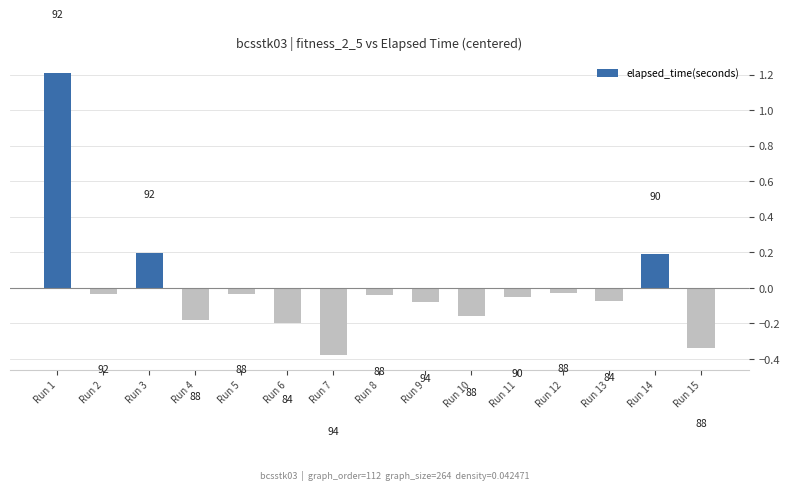

List the labels in order of value, largest first.

Run 1, Run 3, Run 14, Run 12, Run 5, Run 2, Run 8, Run 11, Run 13, Run 9, Run 10, Run 4, Run 6, Run 15, Run 7